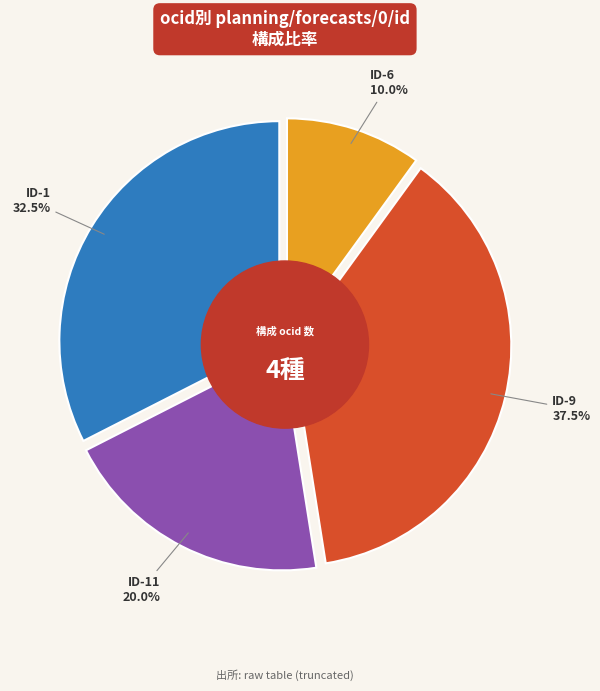

The ocds-mfx54g-9 slice represents 1% of the pie. True or false?

False